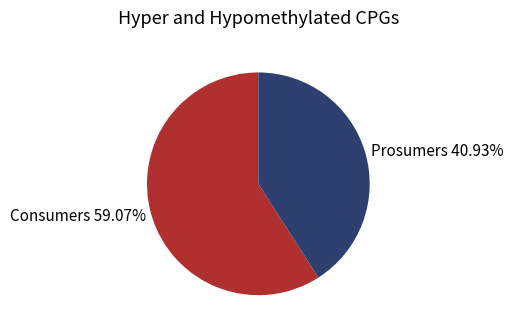

How many slices are in this pie chart?

2